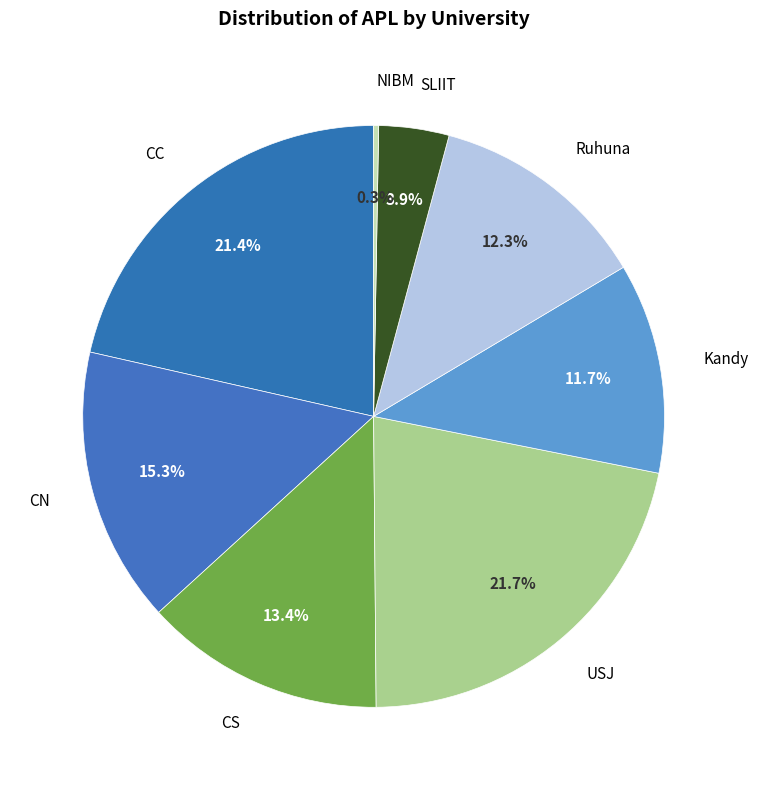

What is the largest slice in the pie chart?

USJ